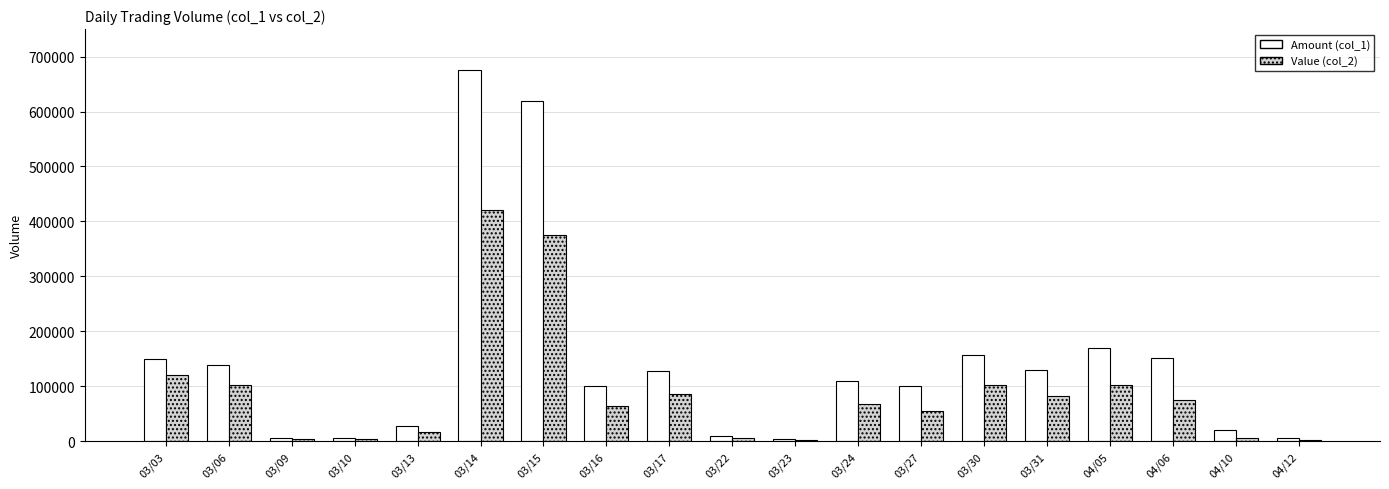

The value of Amount (col_1) at 04/10 is 20000. True or false?

True